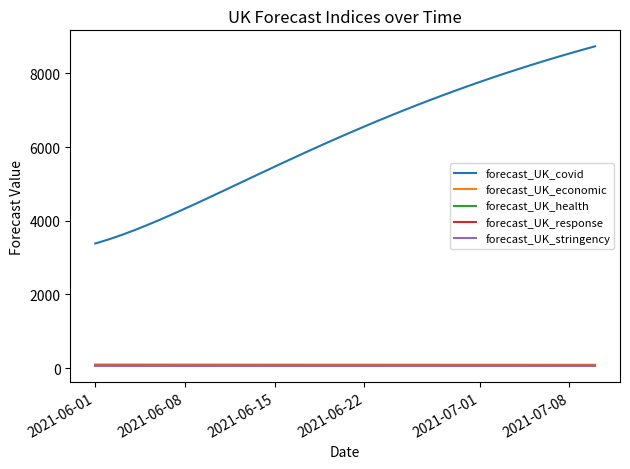

How many lines are shown in the chart?

5